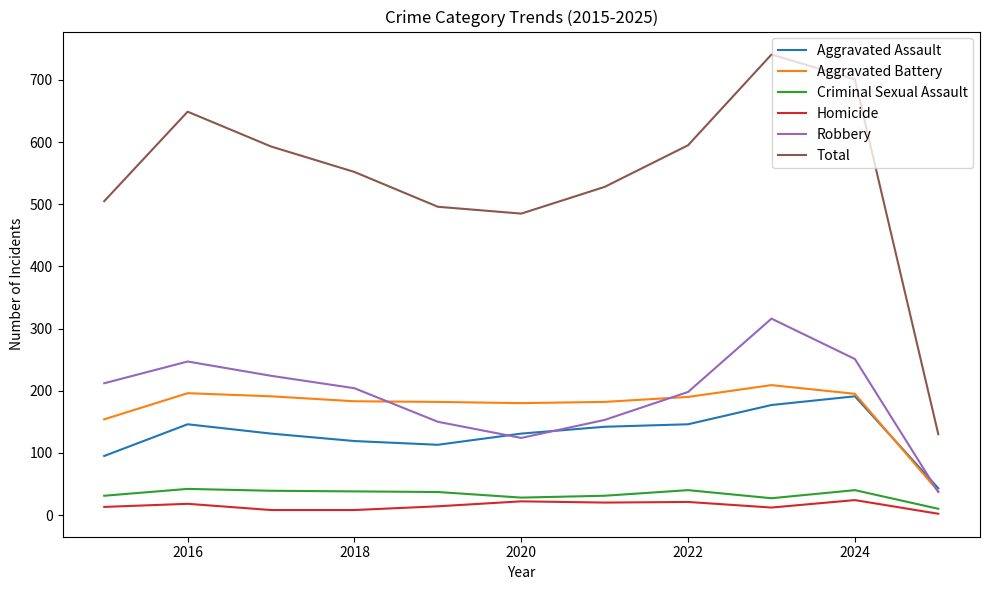

True or false: Aggravated Battery and Total intersect in this chart.

False